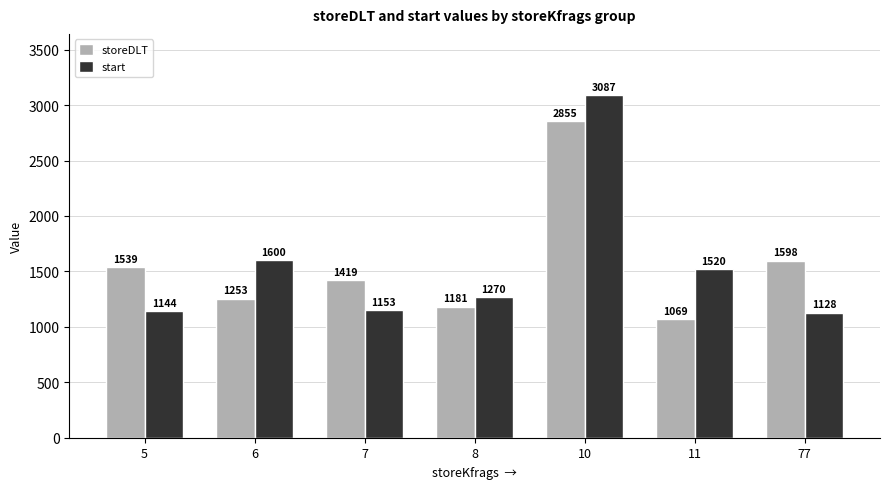

List the labels in order of start value, largest first.

10, 6, 11, 8, 7, 5, 77